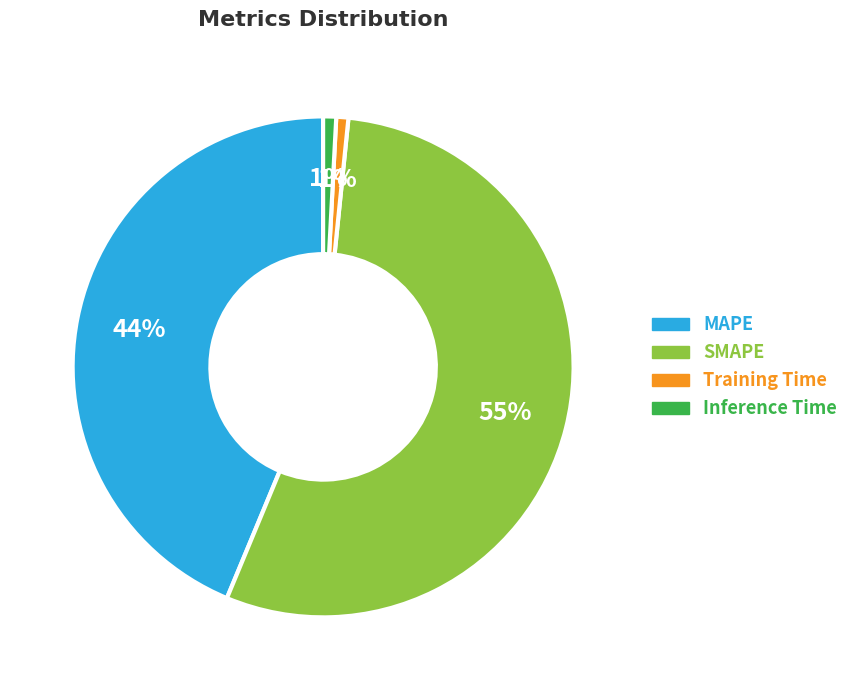

How many segments does this pie chart have?

4